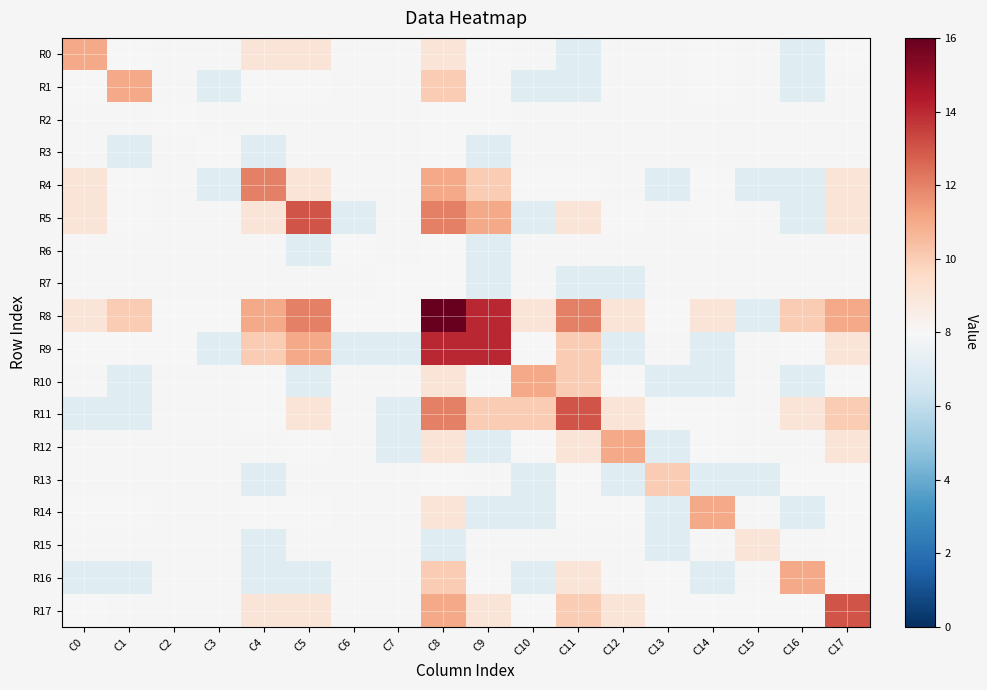

Is the value of R0 at C16 greater than the value of R6 at C6?

No